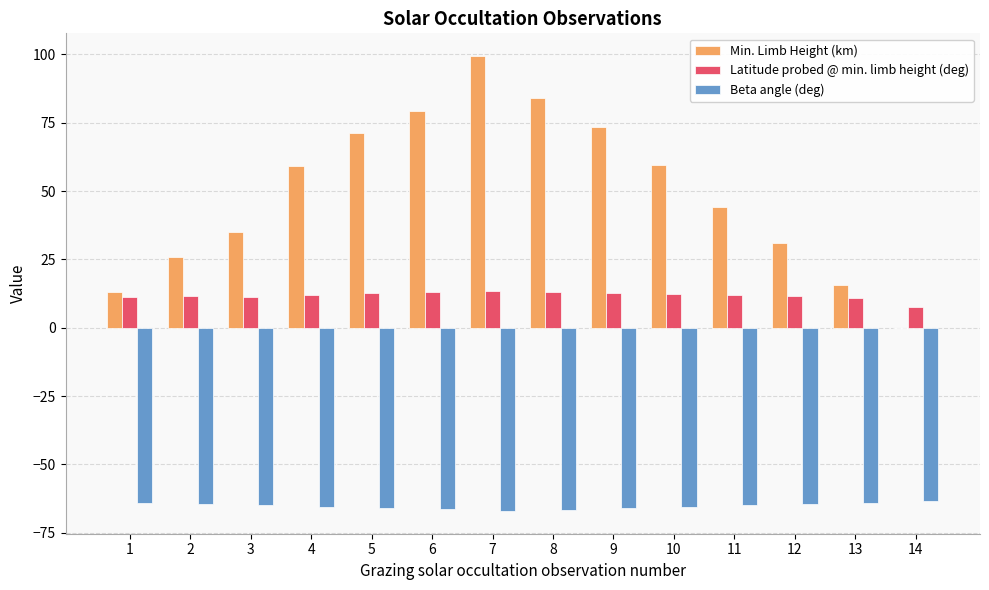

Which series has the largest total across all categories?

Min. Limb Height (km)